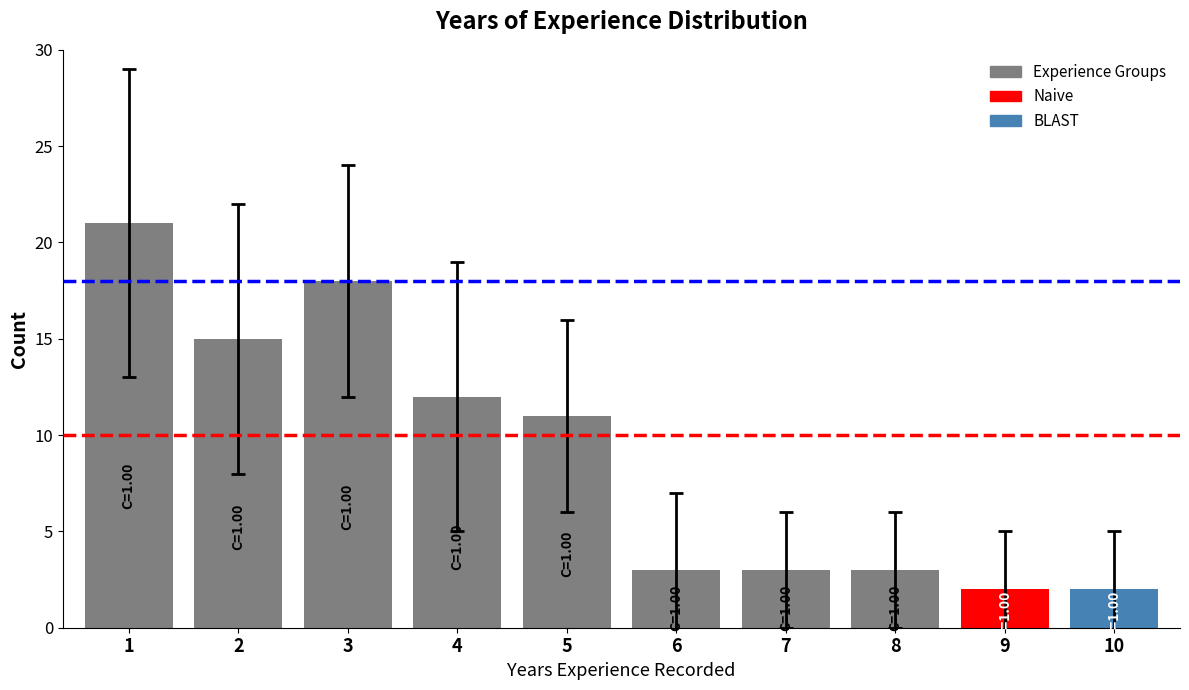

What is the sum of all values?

90